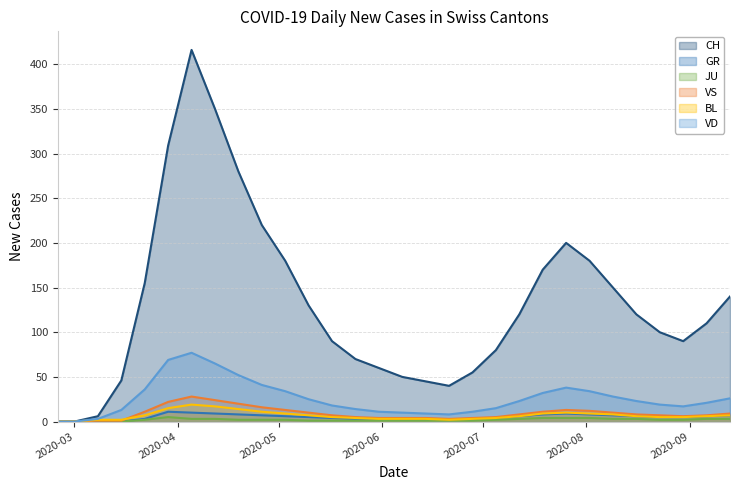

Reading left to right, transcribe all the data shown in this chart.

CH: 0	0	6	46	155	309	416	350	280	220	180	130	90	70	60	50	45	40	55	80	120	170	200	180	150	120	100	90	110	140
GR: 0	0	0	0	3	11	10	9	8	7	6	5	4	3	3	2	2	2	3	4	6	8	9	8	7	6	5	5	6	7
JU: 0	0	0	0	2	5	3	3	2	2	2	1	1	1	1	1	1	1	1	2	3	4	4	4	3	3	2	2	3	3
VS: 0	0	1	1	11	22	28	24	20	16	13	10	7	5	4	4	4	3	4	5	8	11	13	12	10	8	7	6	7	9
BL: 0	0	2	2	7	15	19	17	14	11	9	7	5	4	3	3	3	2	3	4	6	9	10	9	8	6	5	5	6	7
VD: 0	0	3	13	36	69	77	65	52	41	34	25	18	14	11	10	9	8	11	15	23	32	38	34	28	23	19	17	21	26